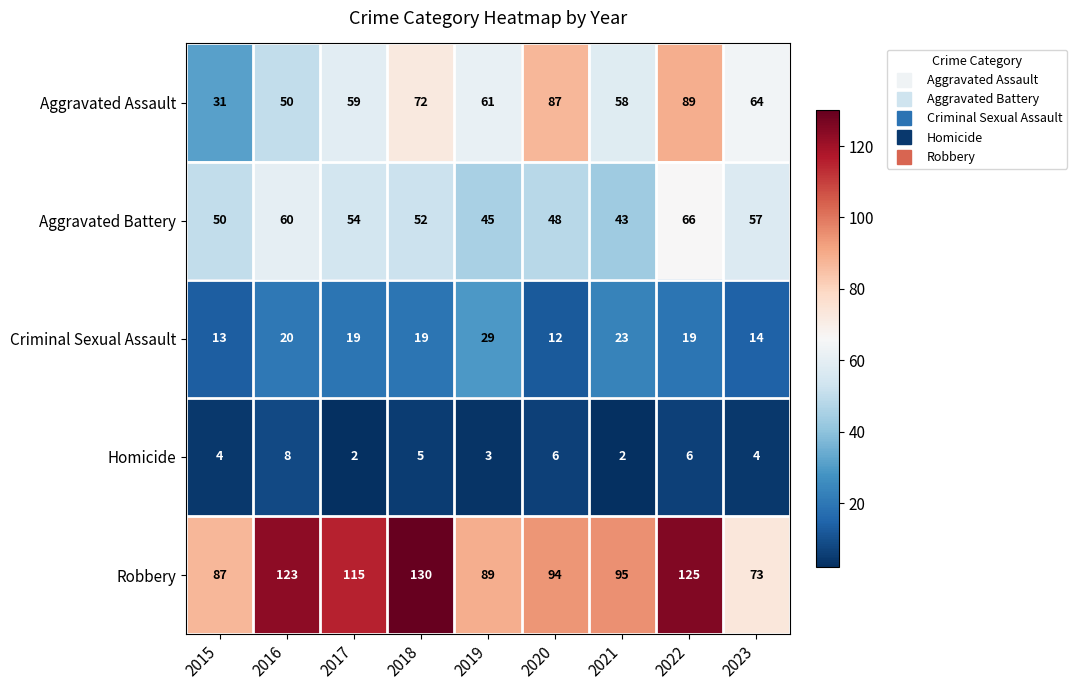

At how many categories does at least one series exceed 93?

6